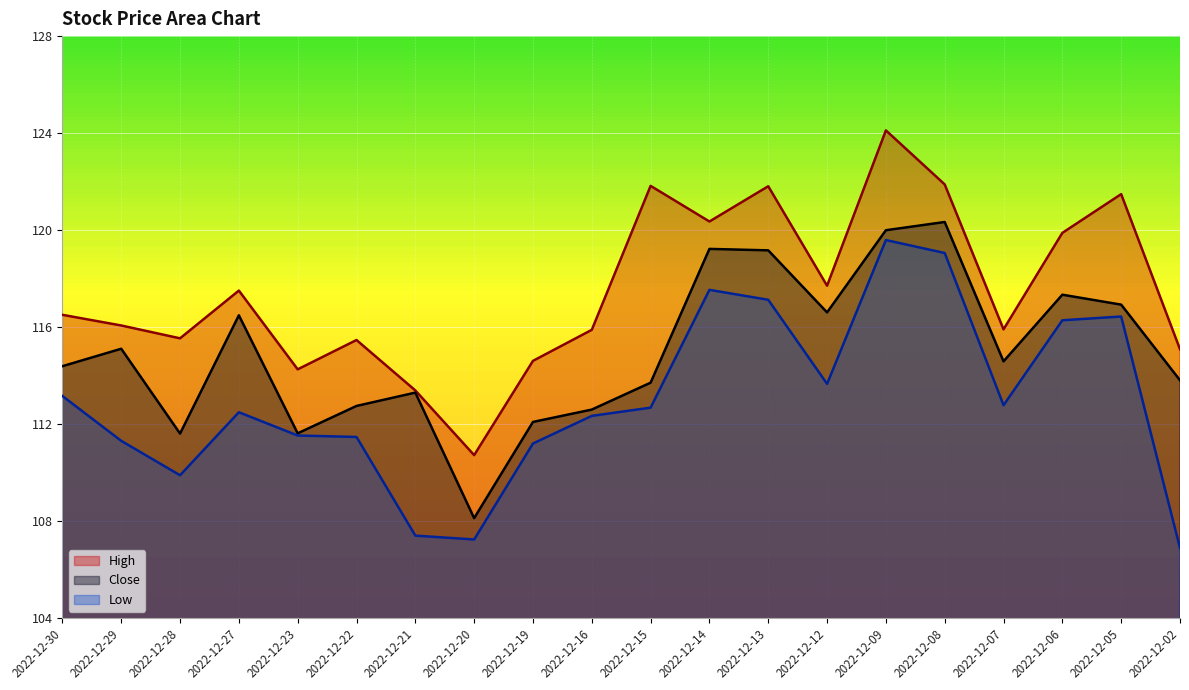

True or false: Low and Close cross at least once.

False